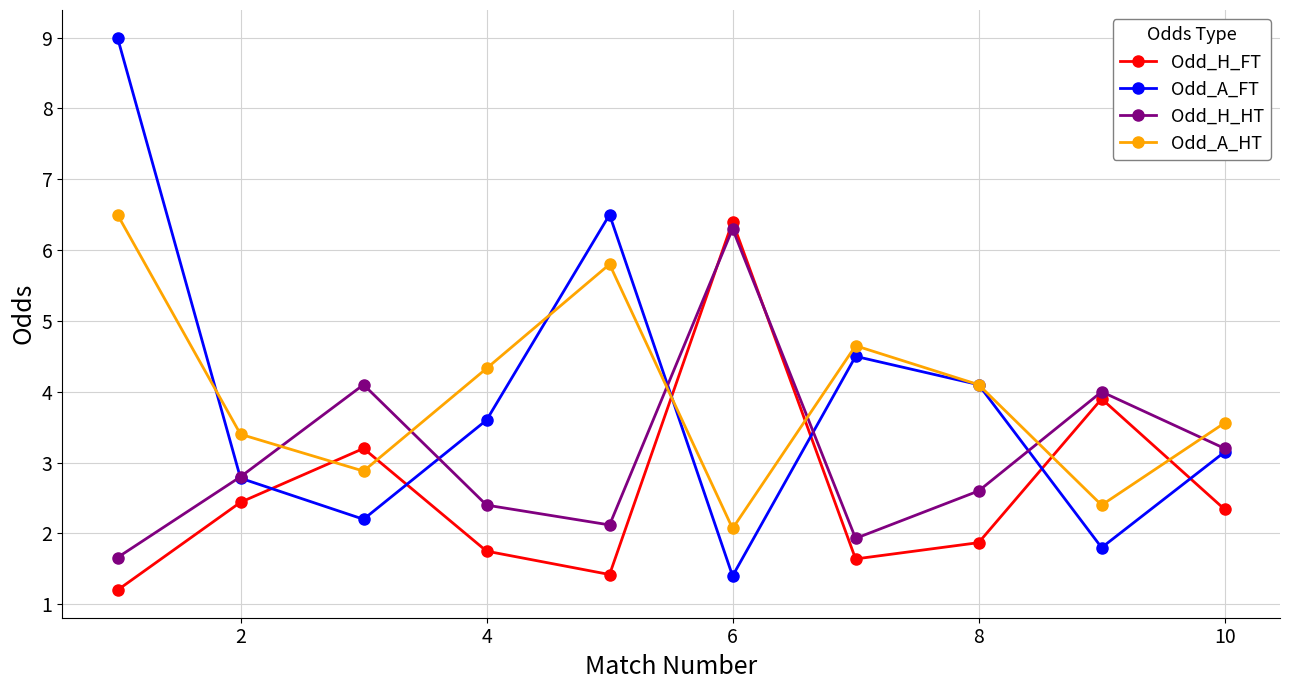

In Odd_H_HT, how many points are higher than both neighbors (excluding endpoints)?

3